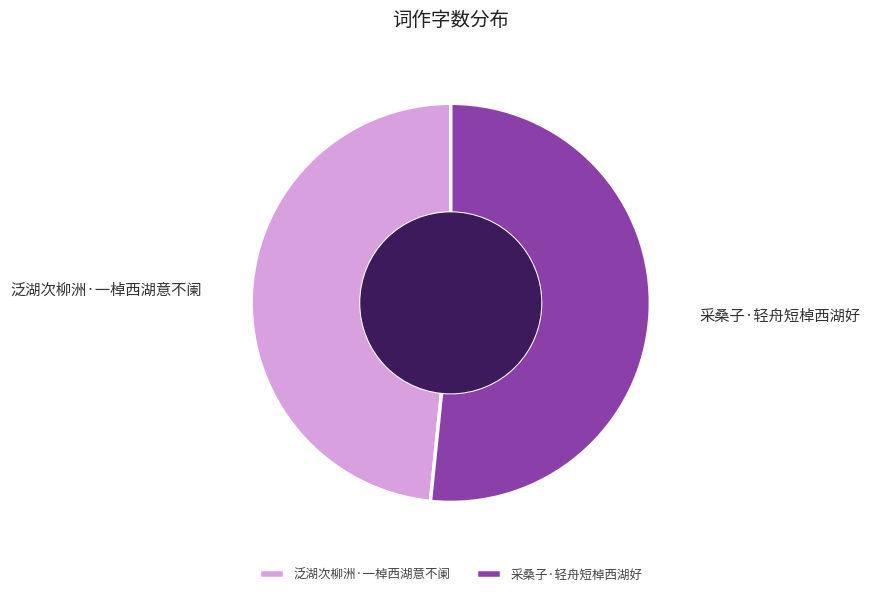

True or false: 泛湖次柳洲·一棹西湖意不阑 accounts for 62% of the total.

False